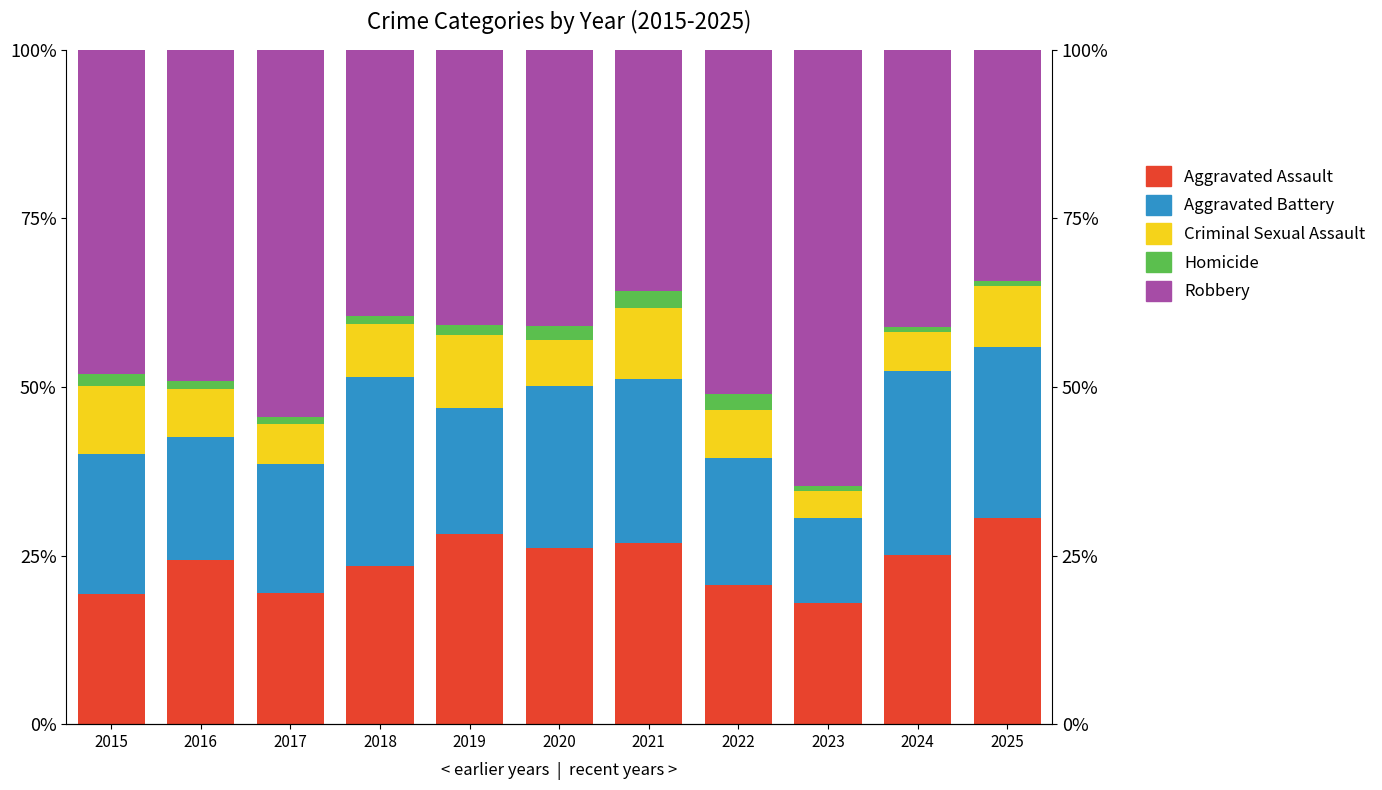

True or false: Aggravated Battery has a value of 6.7 at 2019.

False